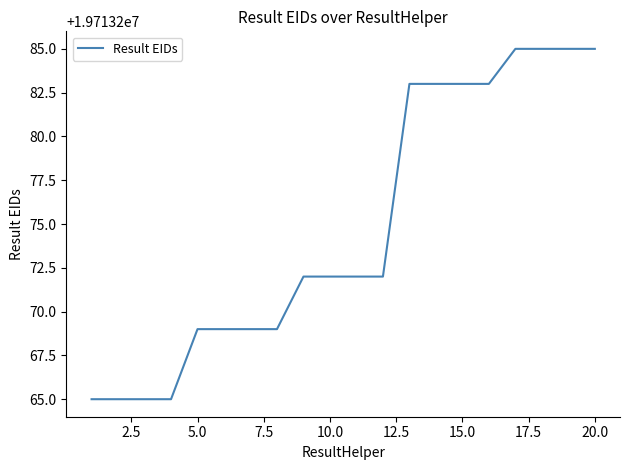

What is the sum of all values?

394265496